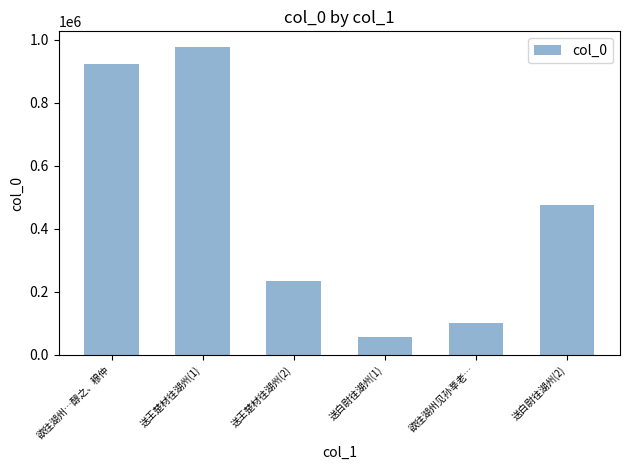

At which label does the data first exceed 476203?

欲往湖州…醇之、穆仲